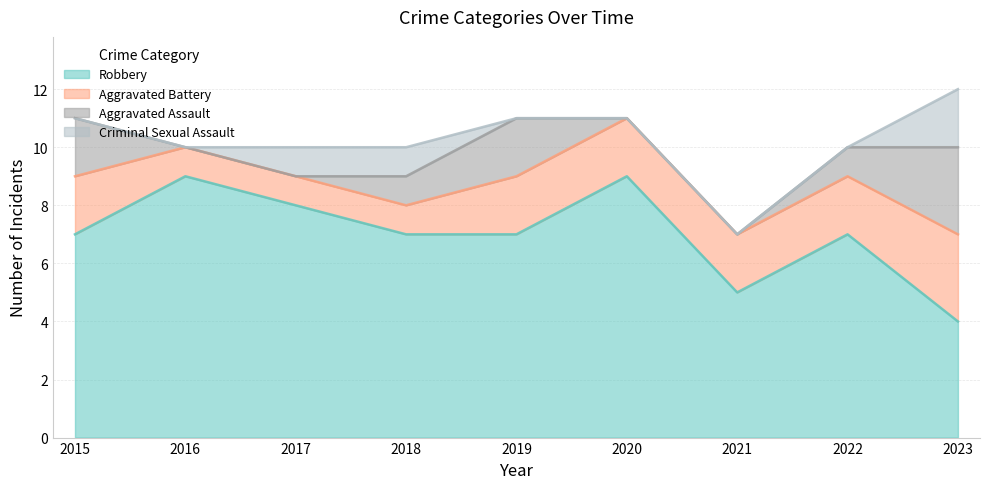

What is the sum of all Aggravated Battery values?

16